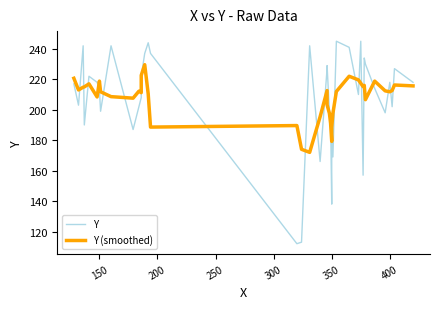

Which series has the widest spread of values?

Y